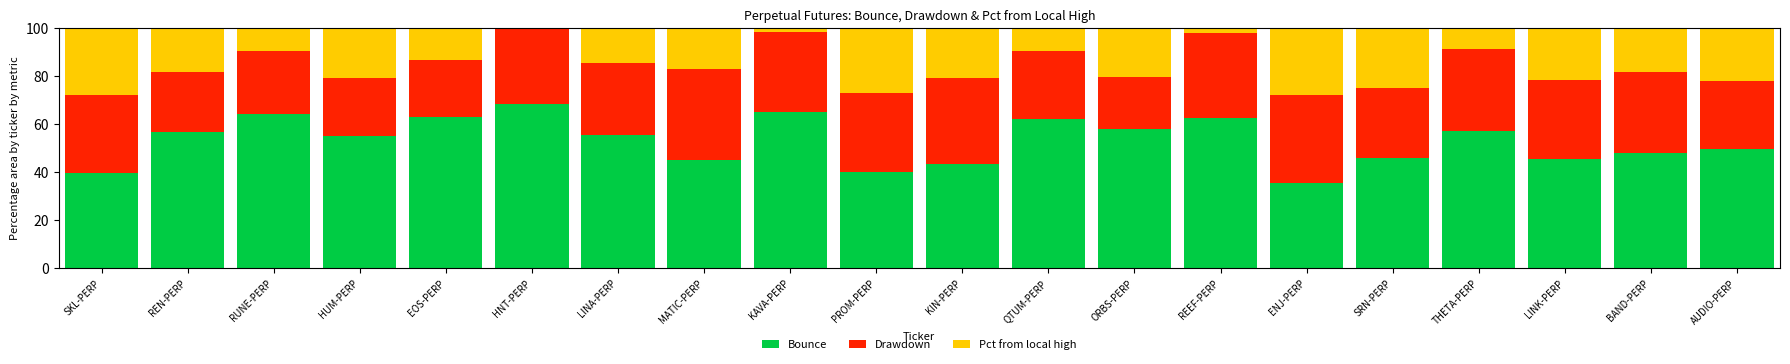

Is it true that Bounce equals 92.6 at REEF-PERP?

False